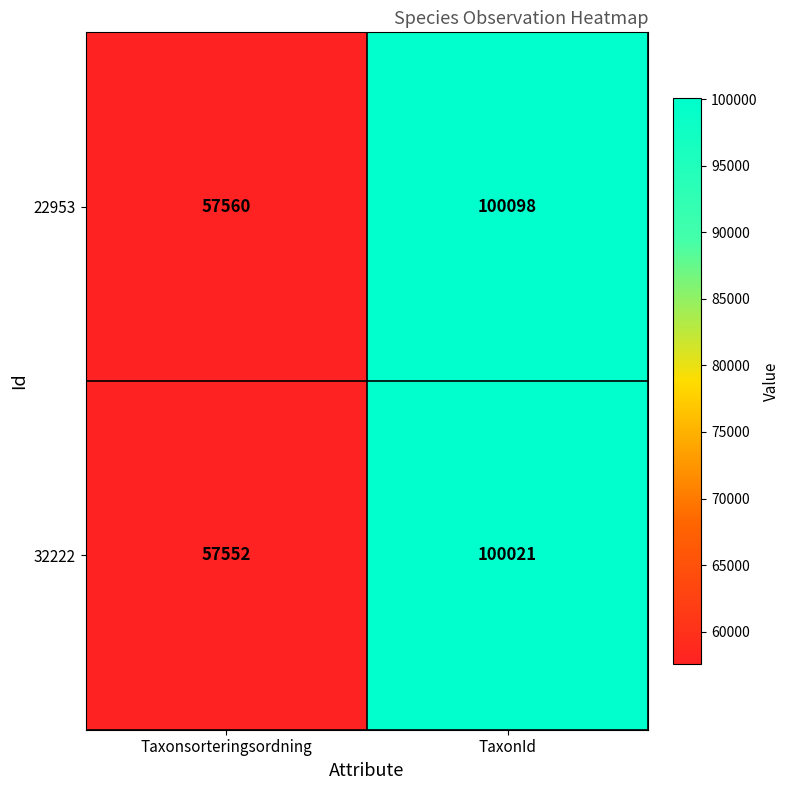

What is the difference between the 32222 values at Taxonsorteringsordning and TaxonId?

42469